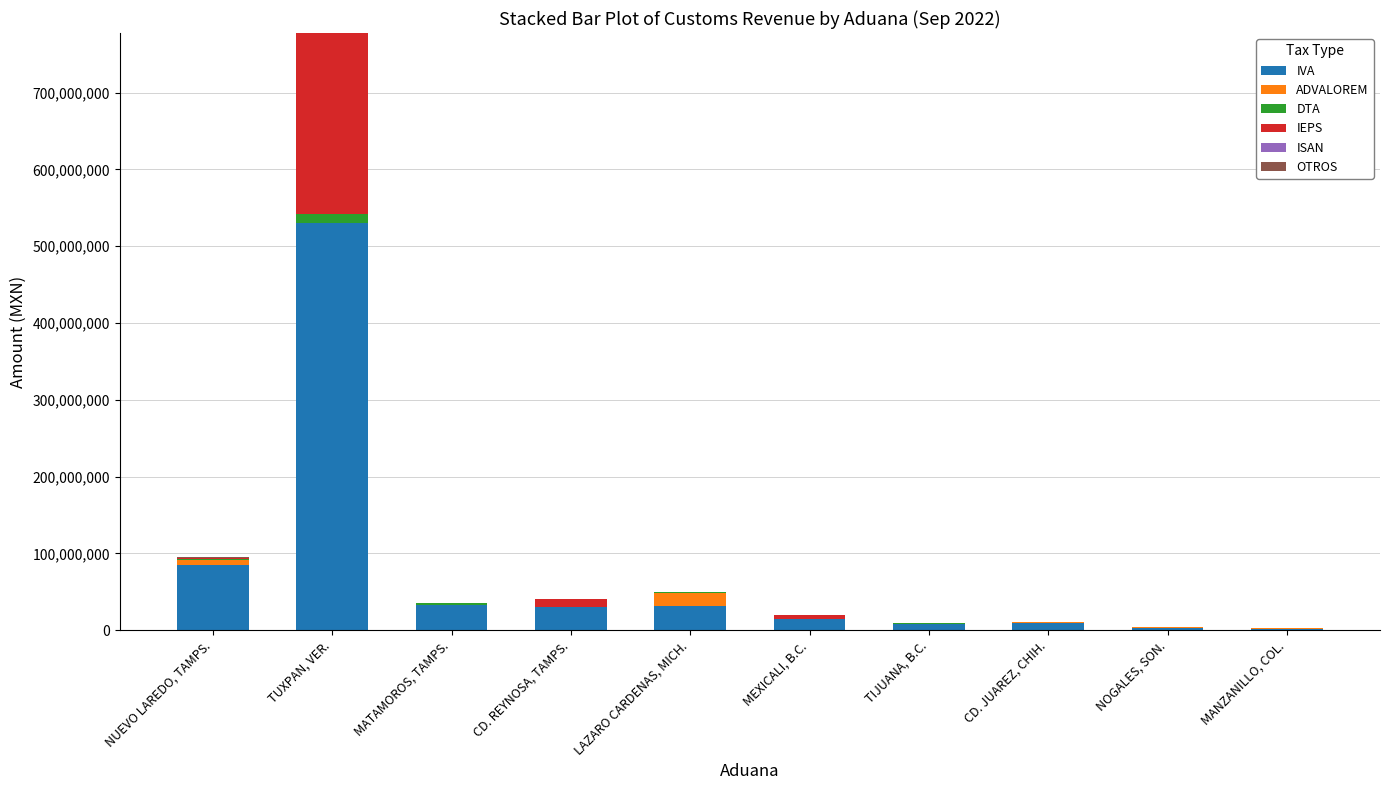

Does the chart contain stacked bars?

Yes